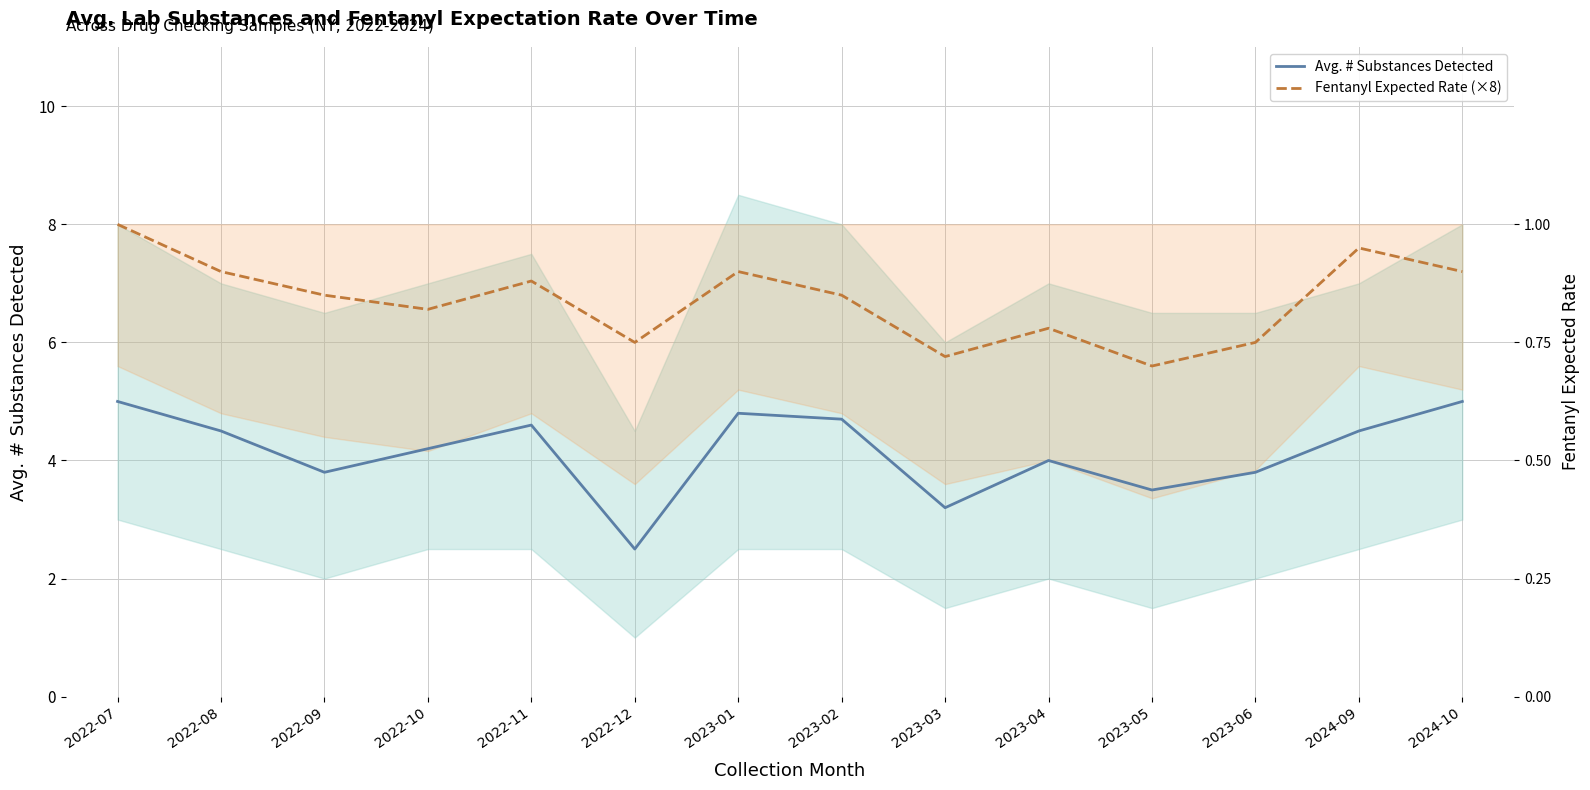

Is it true that Fentanyl Expected Rate (×8) equals 10.7 at 2022-09?

False